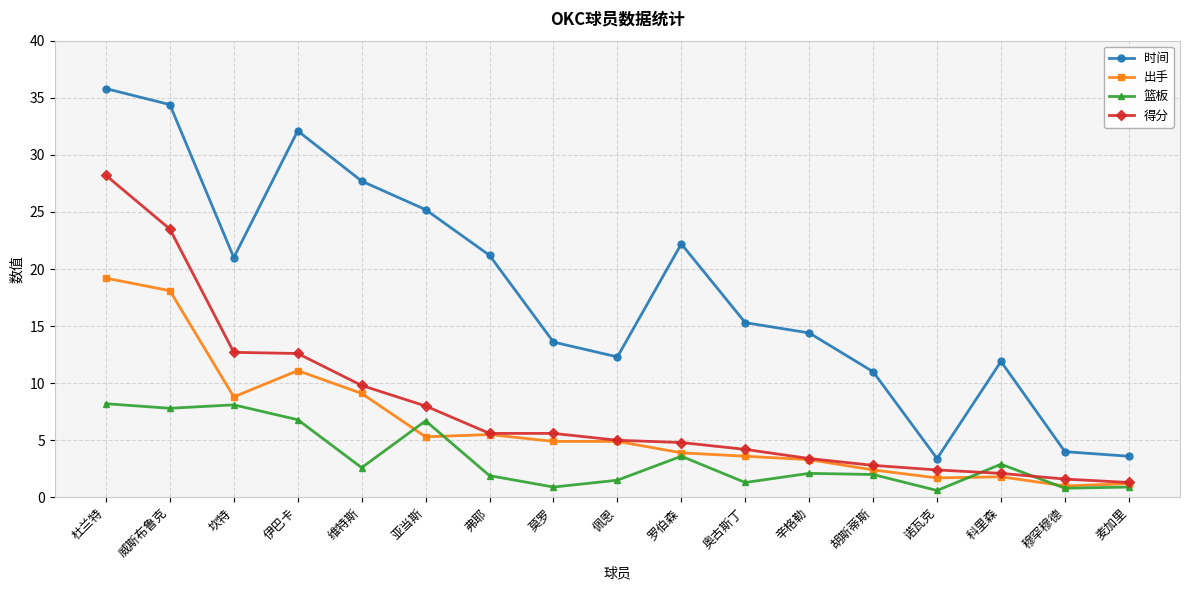

List the series in order of their peak value, lowest first.

篮板, 出手, 得分, 时间